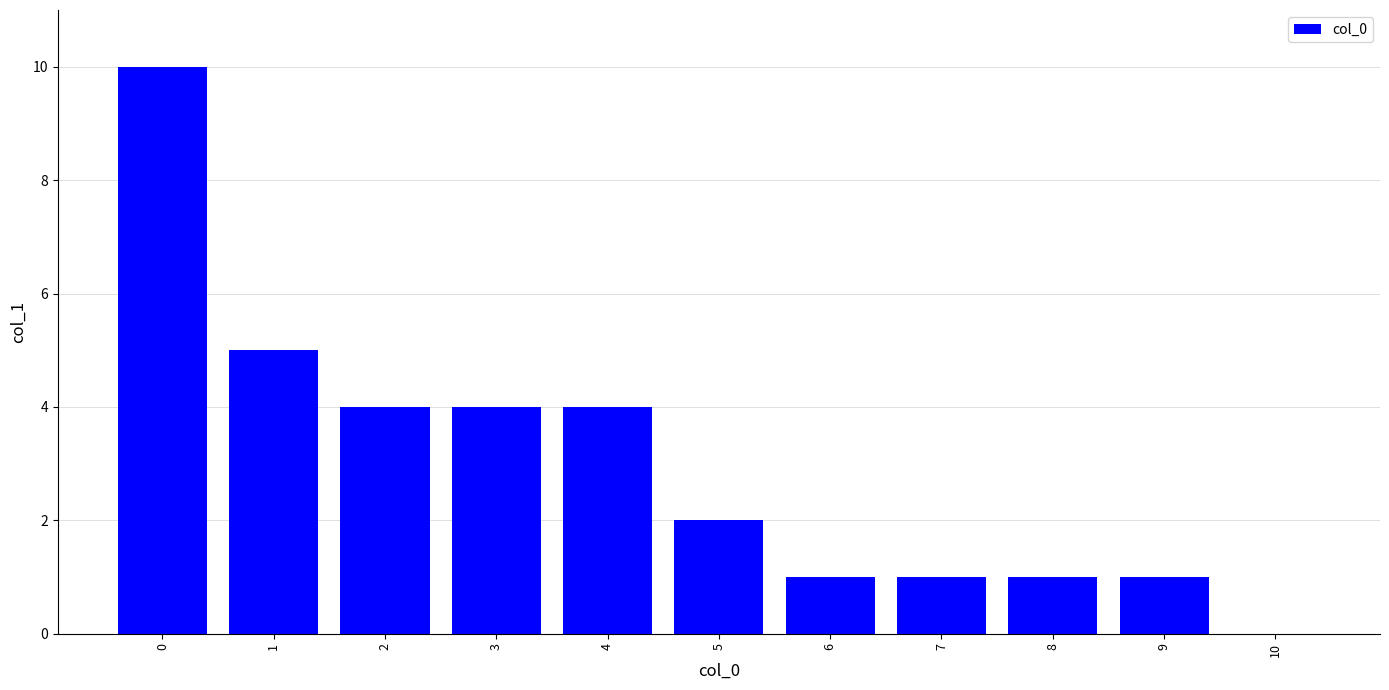

How many series are shown in this chart?

1